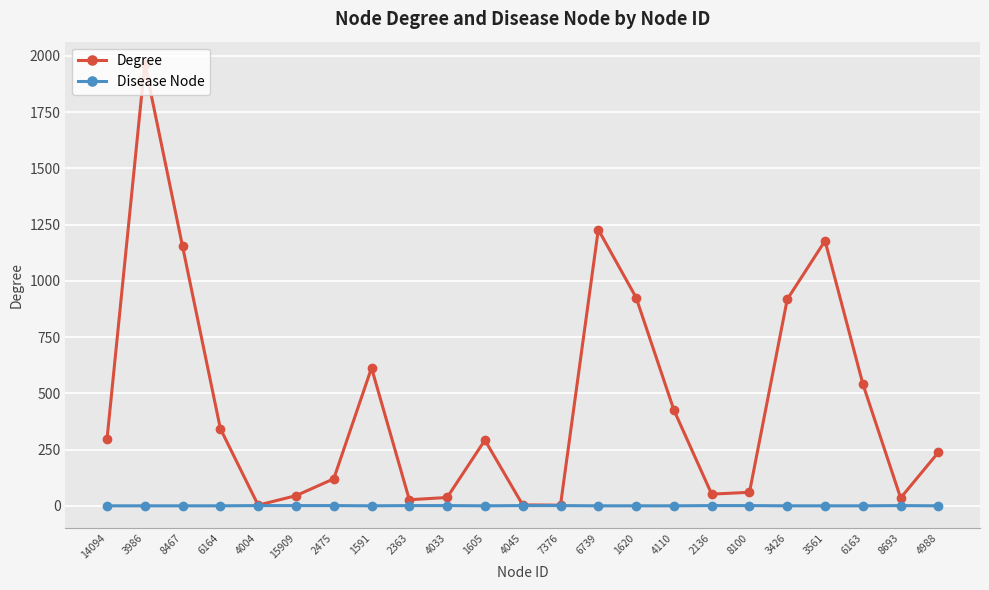

What is the value of the Degree point at the 18th from the left?

60